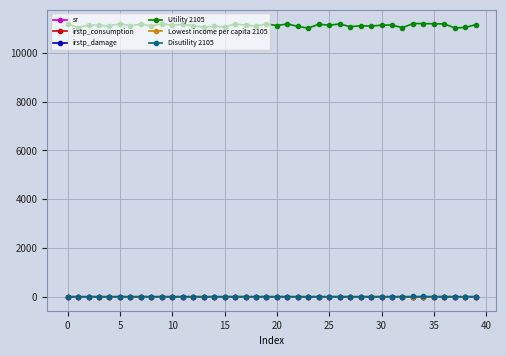

Which series has the largest total across all categories?

Utility 2105